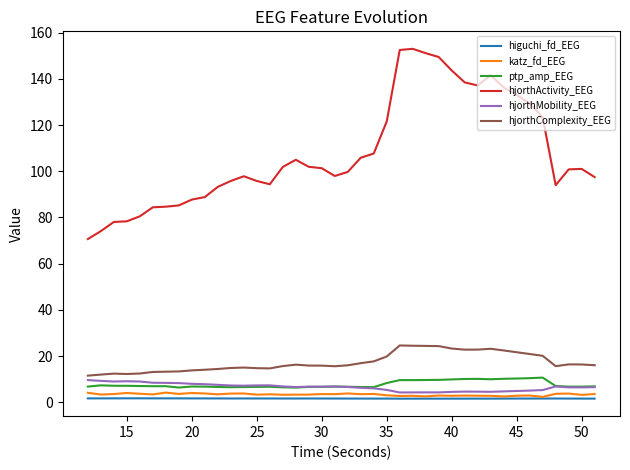

True or false: higuchi_fd_EEG and ptp_amp_EEG intersect in this chart.

False